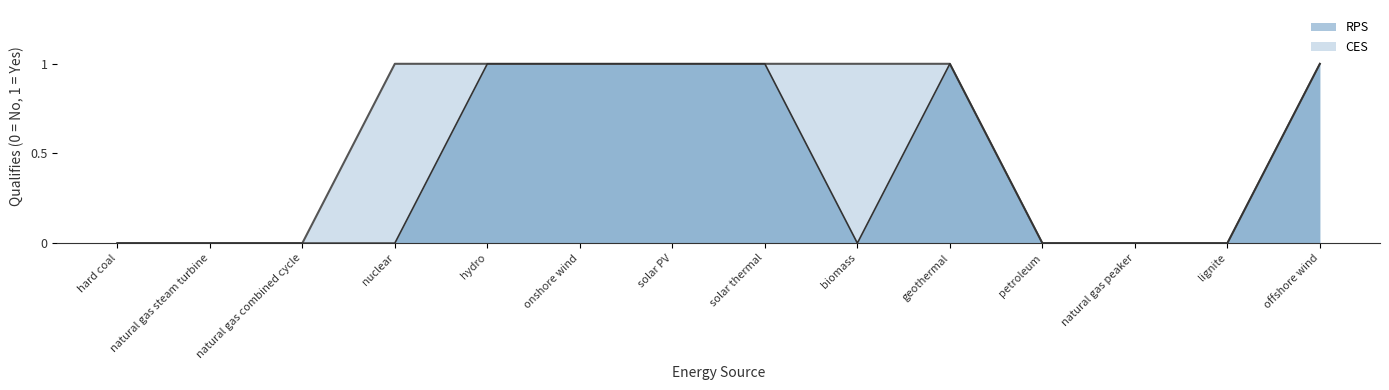

What is the maximum value shown in the chart?

1